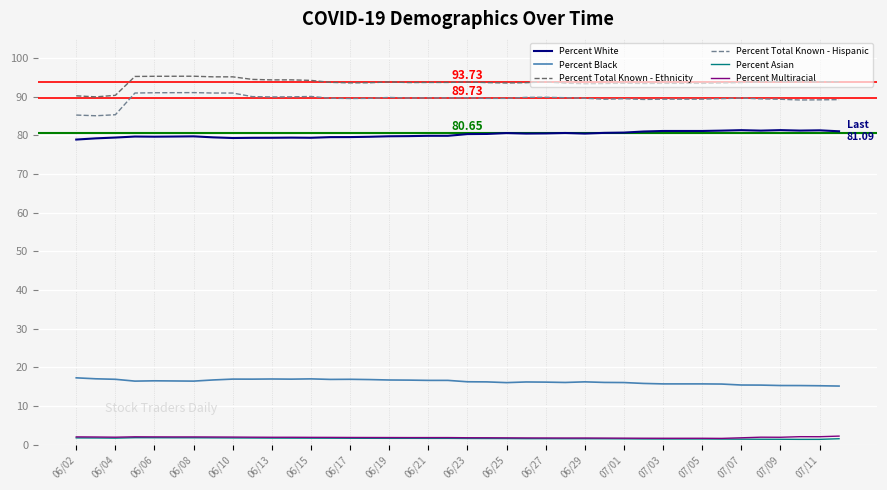

Which series has the largest total across all categories?

Percent Total Known - Ethnicity